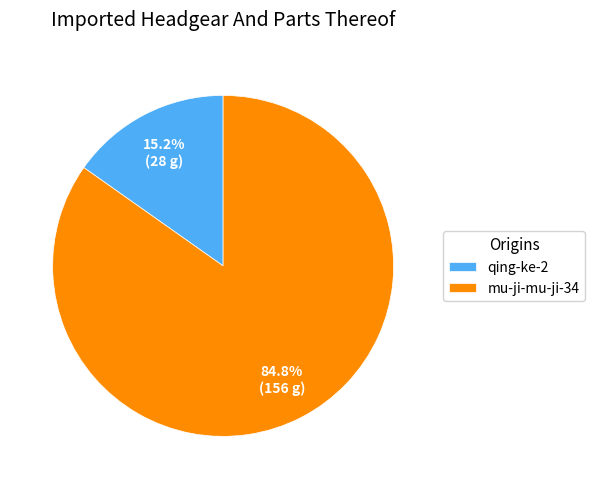

Between qing-ke-2 and mu-ji-mu-ji-34, which is larger?

mu-ji-mu-ji-34